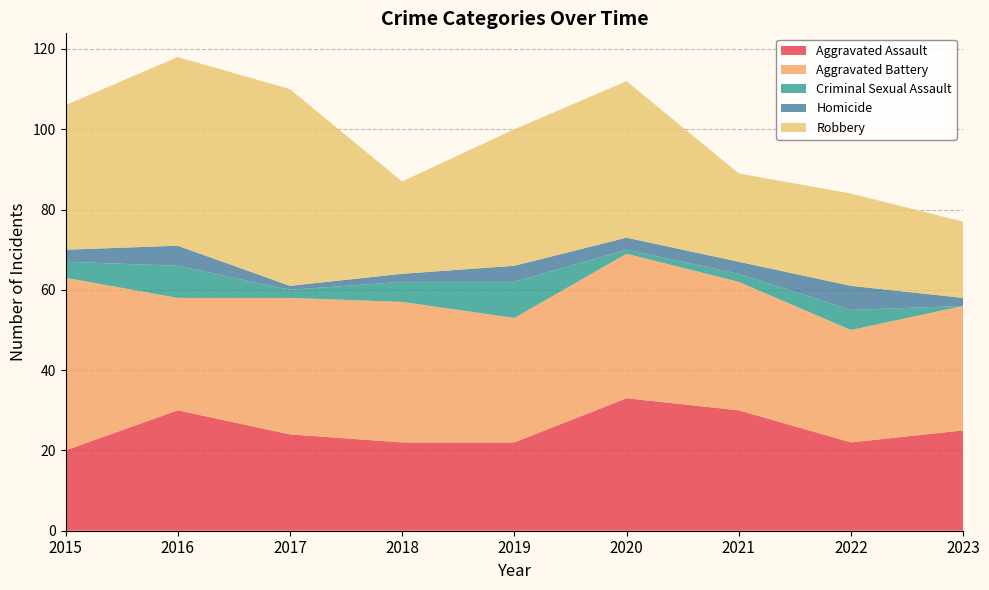

Reading left to right, transcribe all the data shown in this chart.

Aggravated Assault: 20	30	24	22	22	33	30	22	25
Aggravated Battery: 43	28	34	35	31	36	32	28	31
Criminal Sexual Assault: 4	8	2	5	9	1	2	5	0
Homicide: 3	5	1	2	4	3	3	6	2
Robbery: 36	47	49	23	34	39	22	23	19